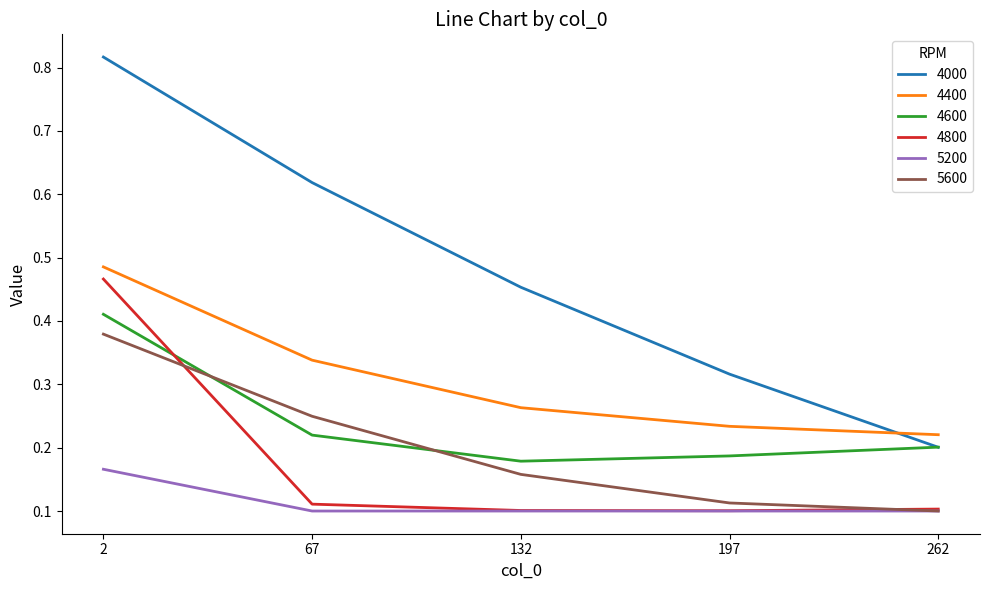

Is the value of 4000 at 67 greater than the value of 5200 at 132?

Yes